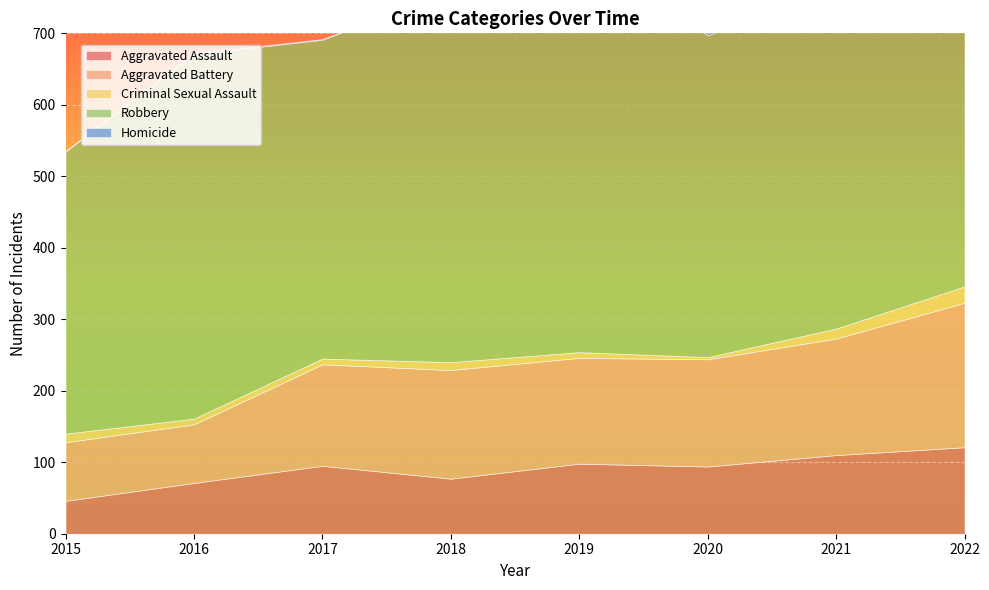

True or false: Robbery and Homicide intersect in this chart.

False